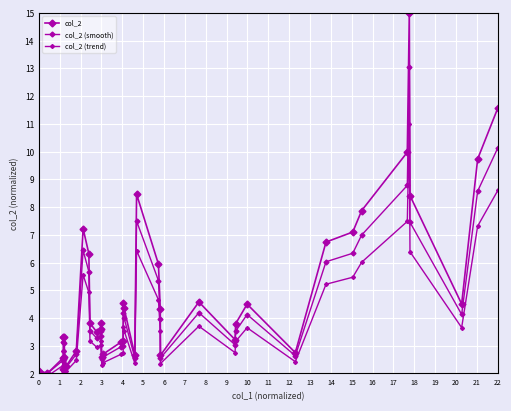

At which category does col_2 (smooth) reach its first local peak?

2